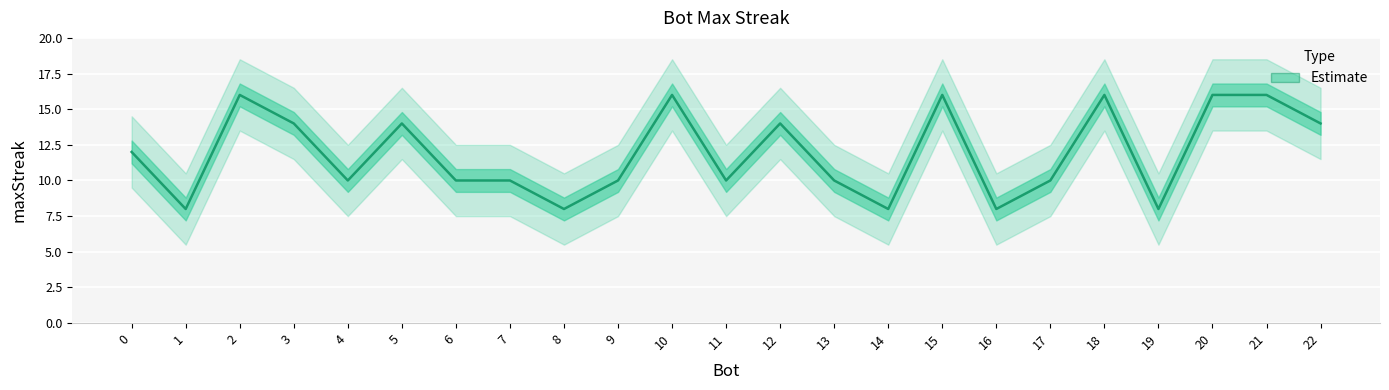

How many values are below 10?

5